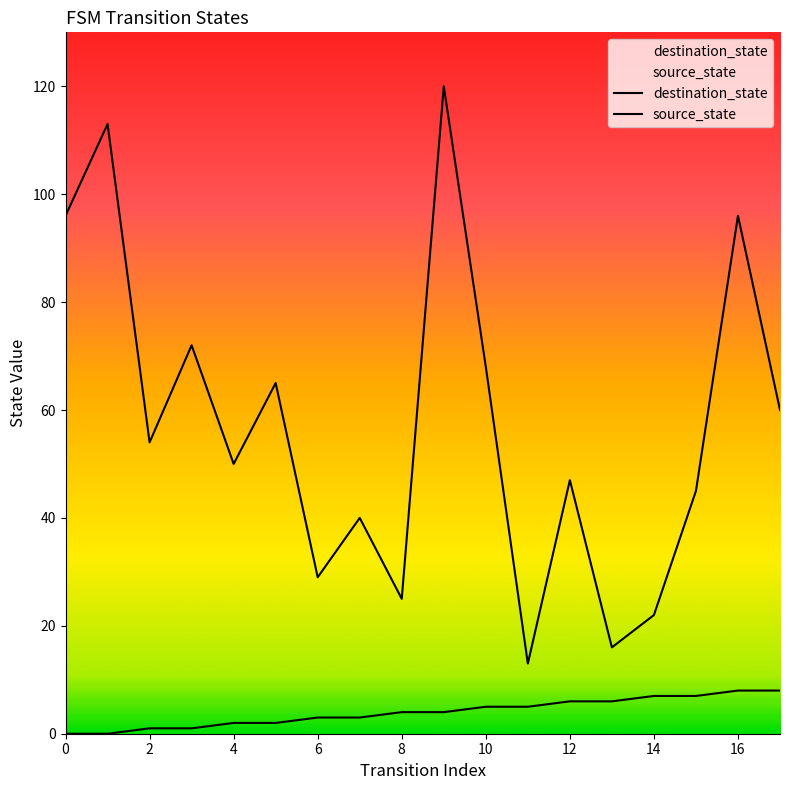

Which series has the largest total across all categories?

destination_state